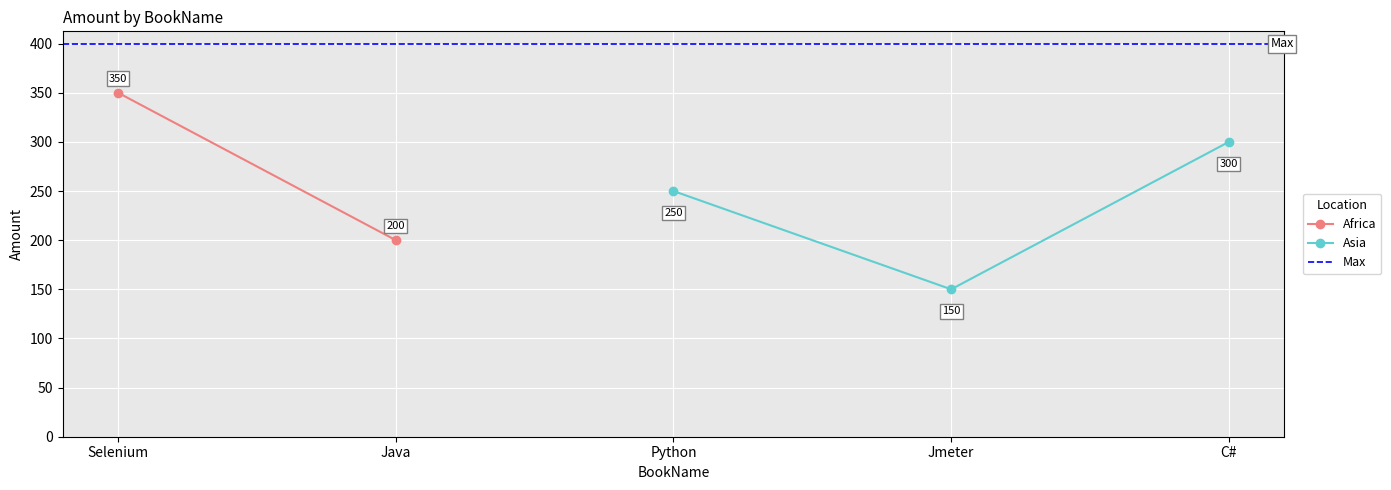

The value of Asia at Python is 378. True or false?

False